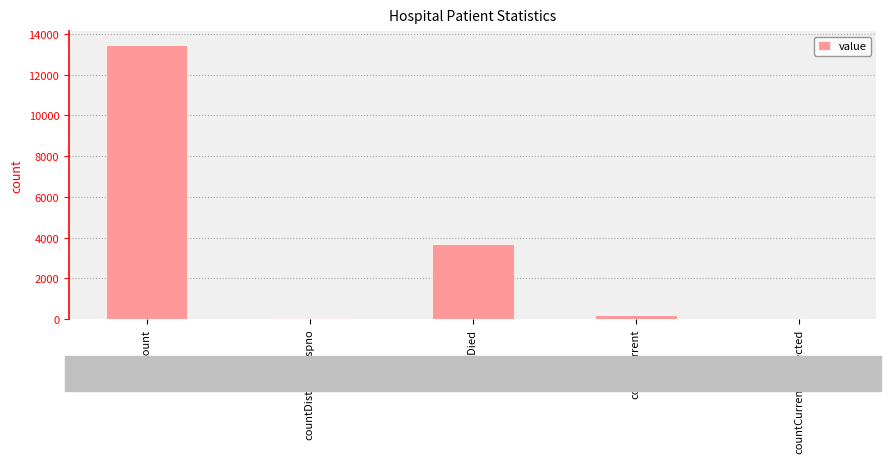

How many categories are shown in the chart?

5